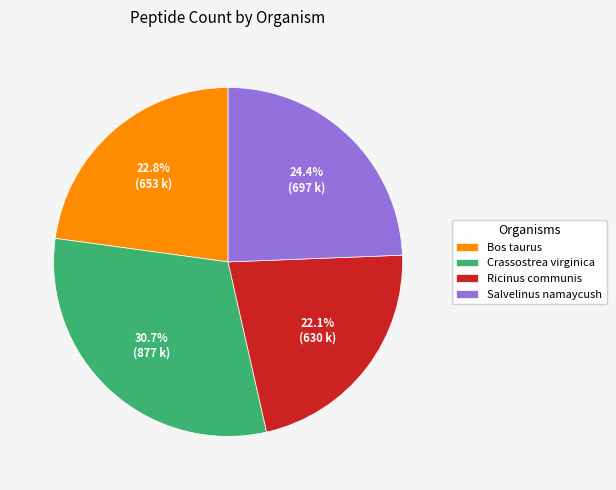

Does Crassostrea virginica represent more than half of the total?

No